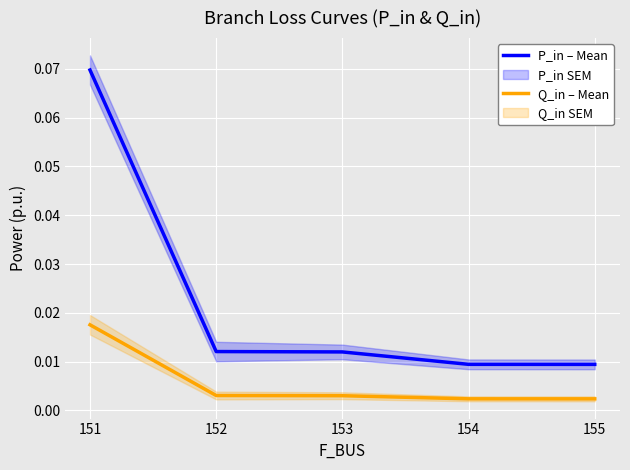

True or false: Q_in – Mean and P_in – Mean cross at least once.

False